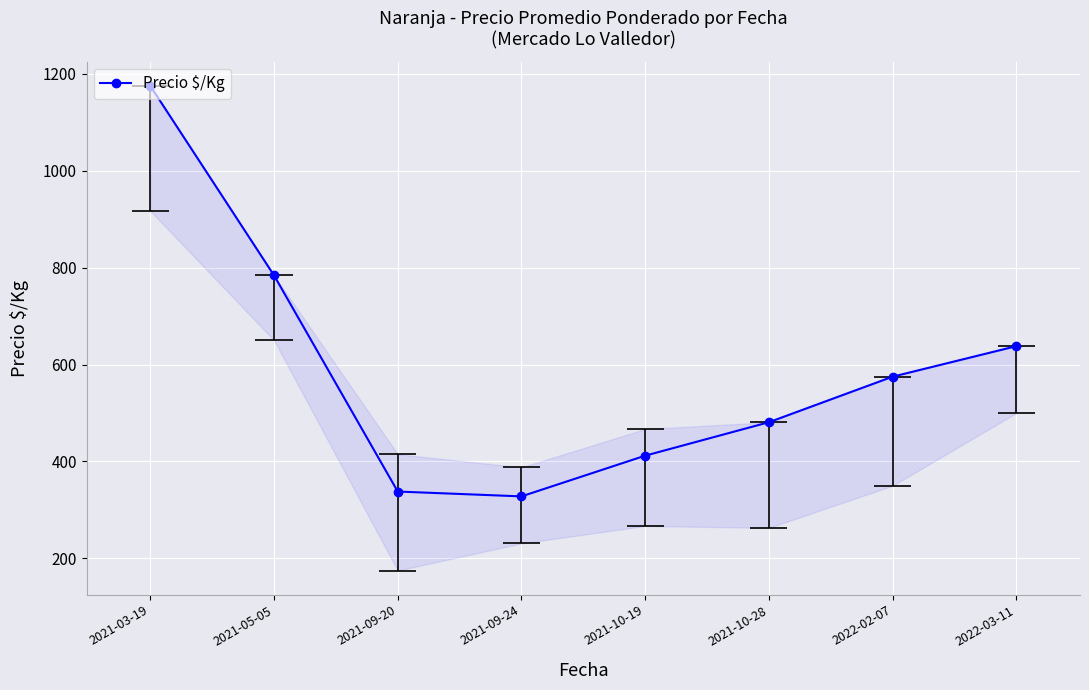

True or false: the data has more than 0 interior local peaks.

False